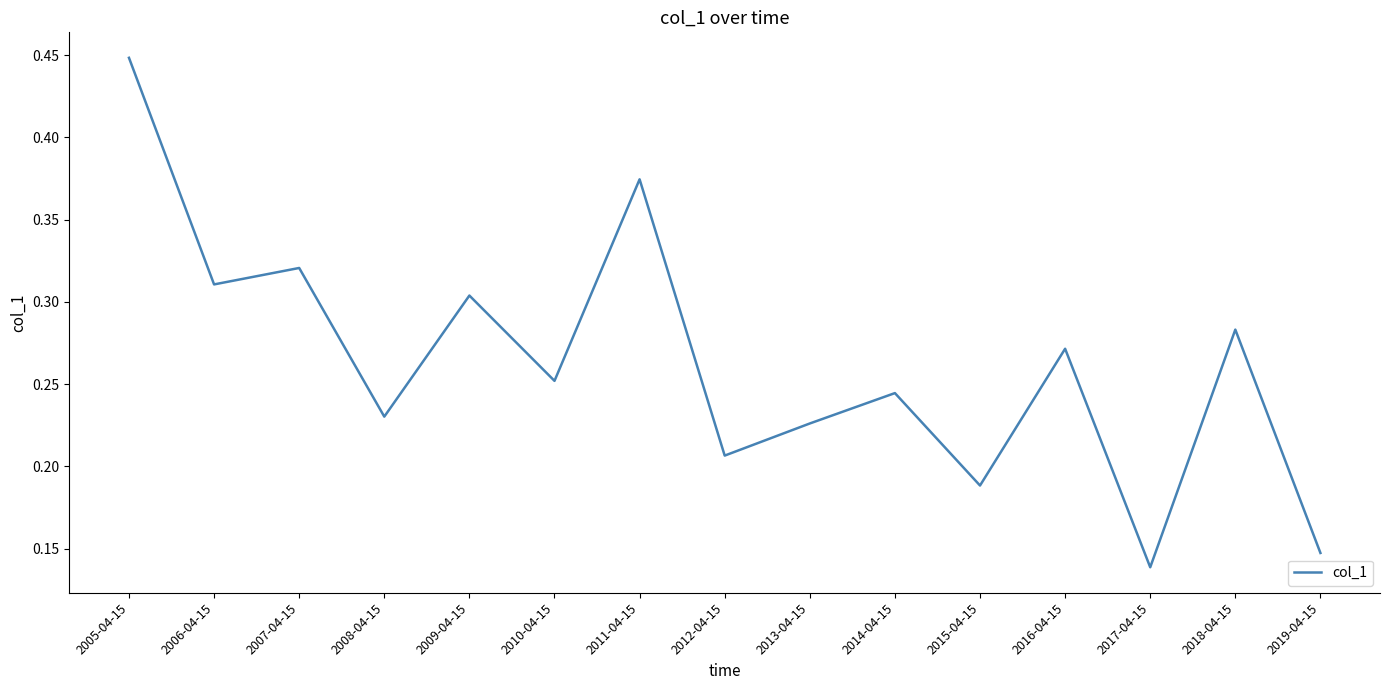

Where is the data nearest to the value 0?

2017-04-15